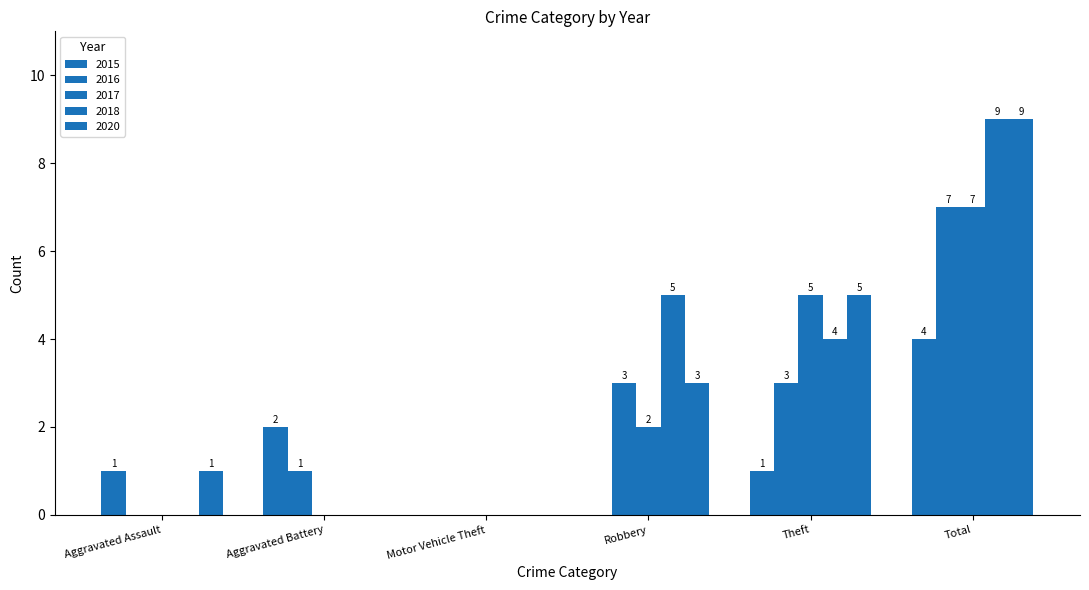

What is the label of the 4th bar from the left?

Robbery